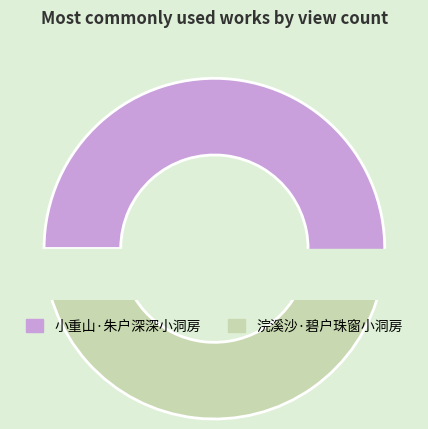

True or false: 小重山·朱户深深小洞房 accounts for 66% of the total.

False